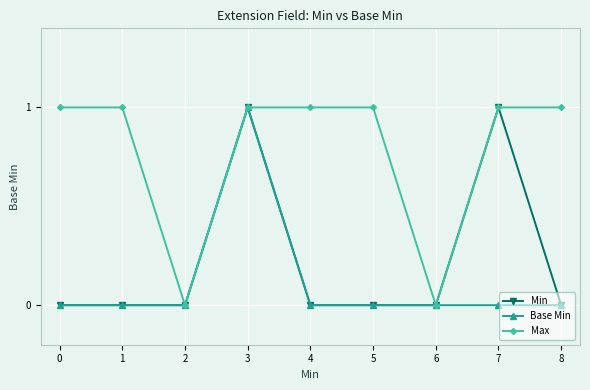

Rank the series by their average value, from highest to lowest.

Max, Min, Base Min